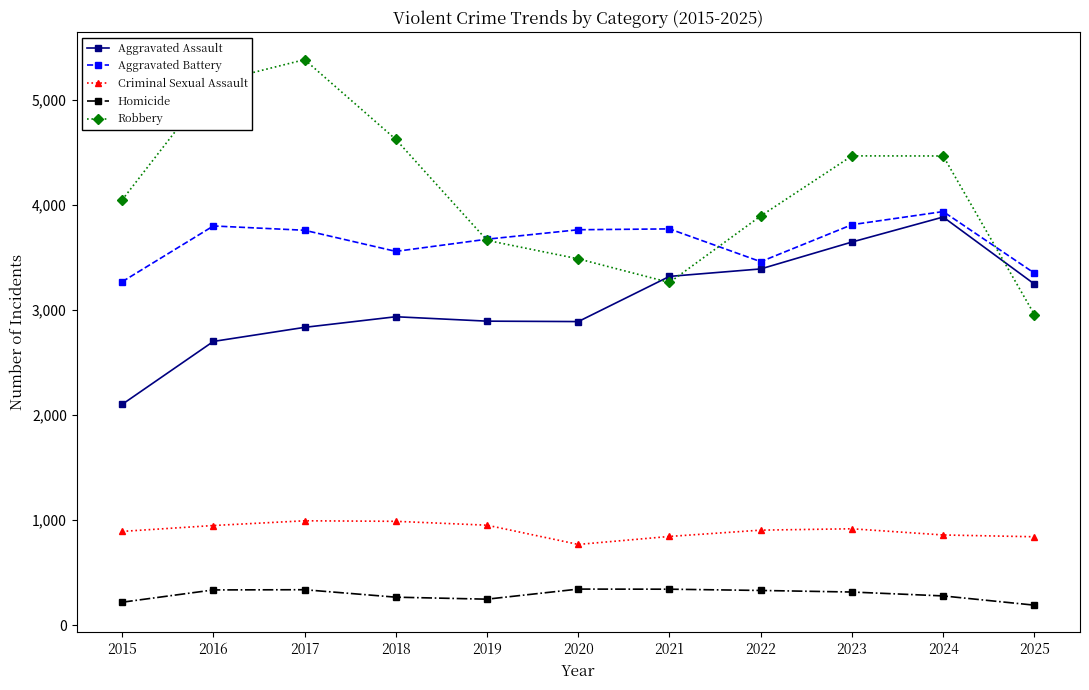

The value of Aggravated Assault at 2018 is 1463. True or false?

False